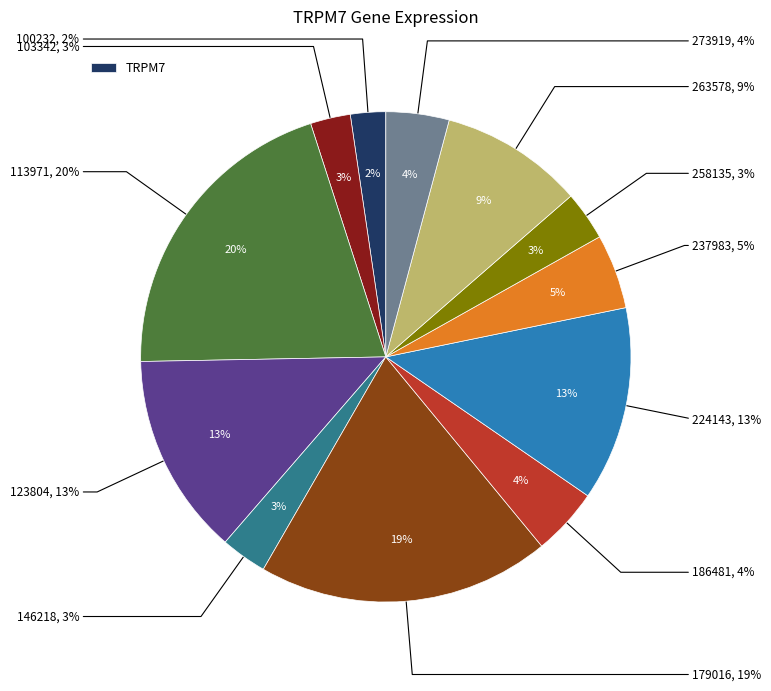

To the nearest percent, what is the combined percentage of 100232 and 103342?

5%